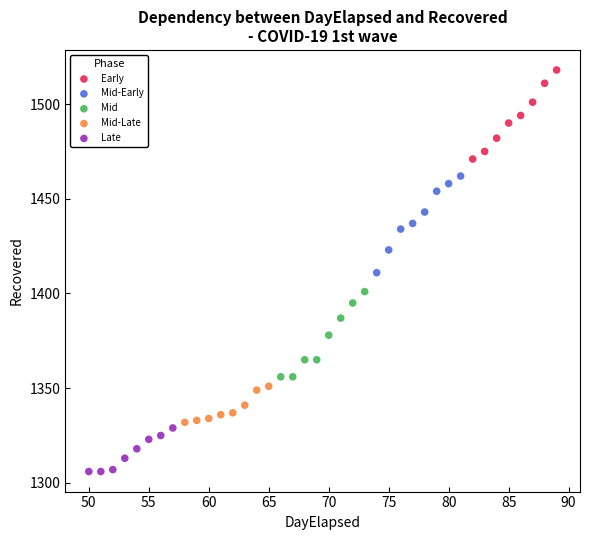

What are all the series names shown in the legend?

Early, Mid-Early, Mid, Mid-Late, Late